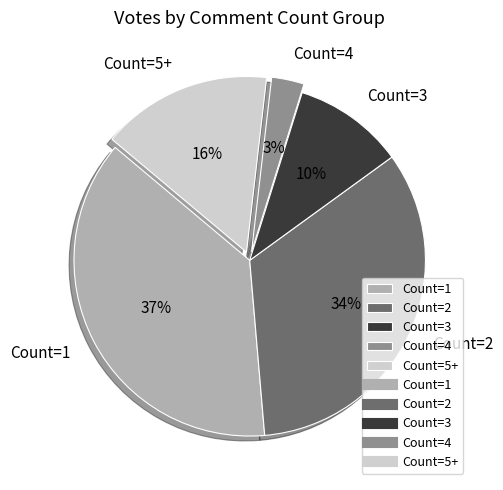

Count the number of slices in the pie.

5